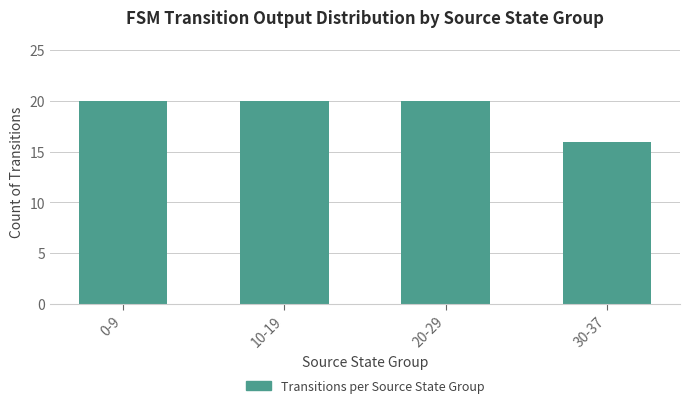

Count the number of data series in this chart.

1